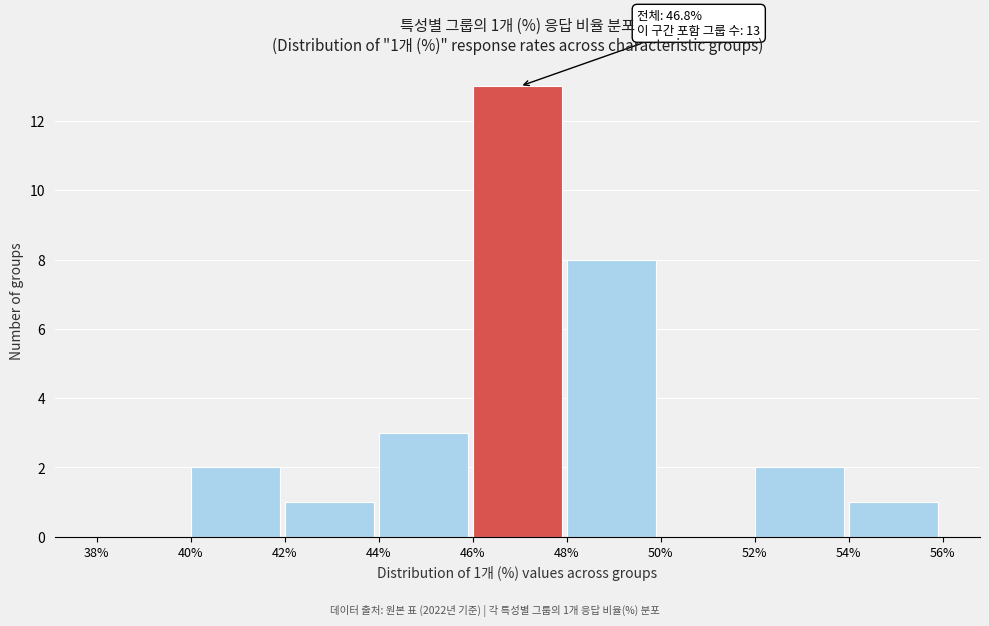

Which range on the x-axis has the tallest bar?

46% to 48%